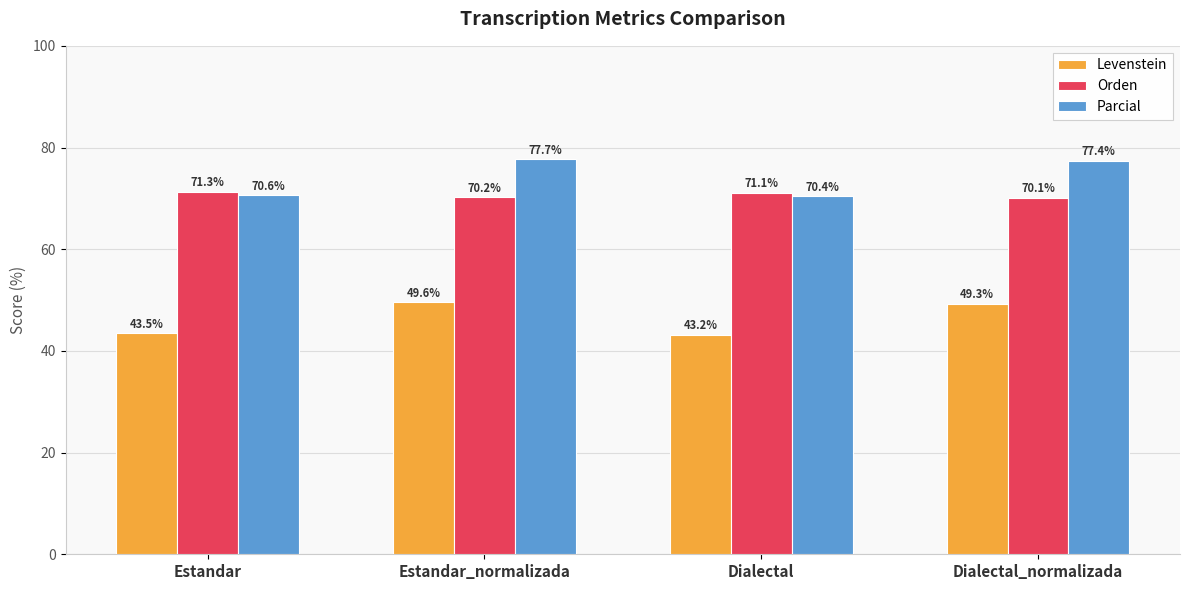

List the labels in order of Levenstein value, smallest first.

Dialectal, Estandar, Dialectal_normalizada, Estandar_normalizada